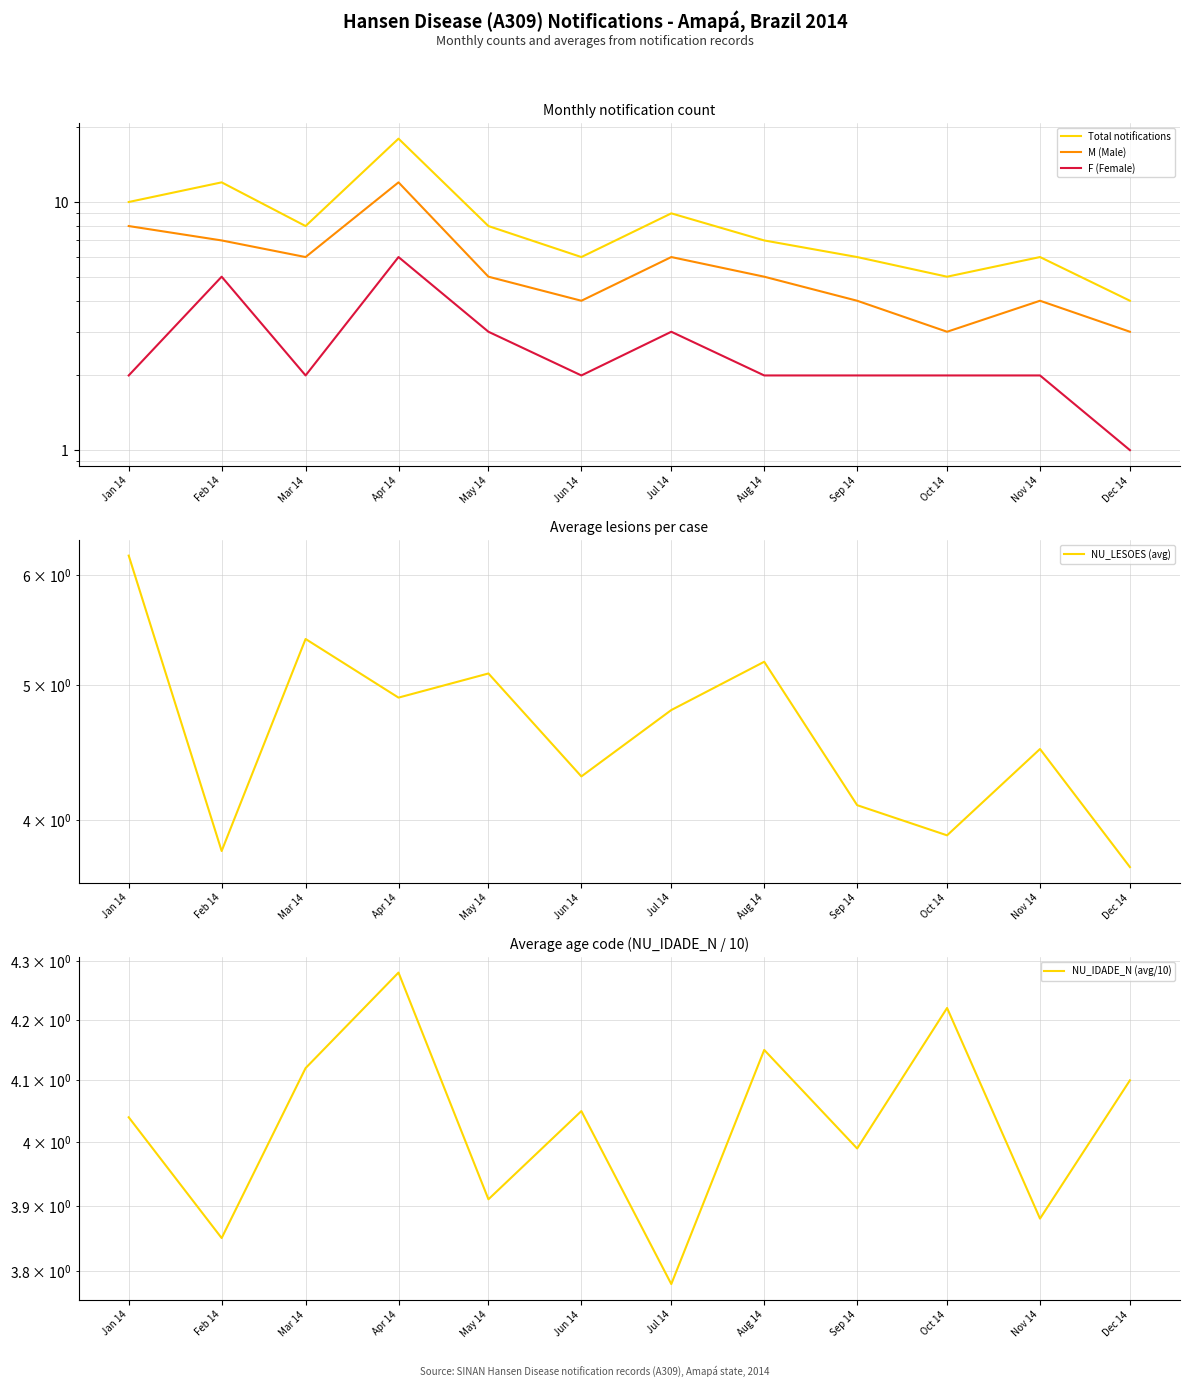

What are all the series names shown in the legend?

Total notifications, M (Male), F (Female), NU_LESOES (avg), NU_IDADE_N (avg/10)